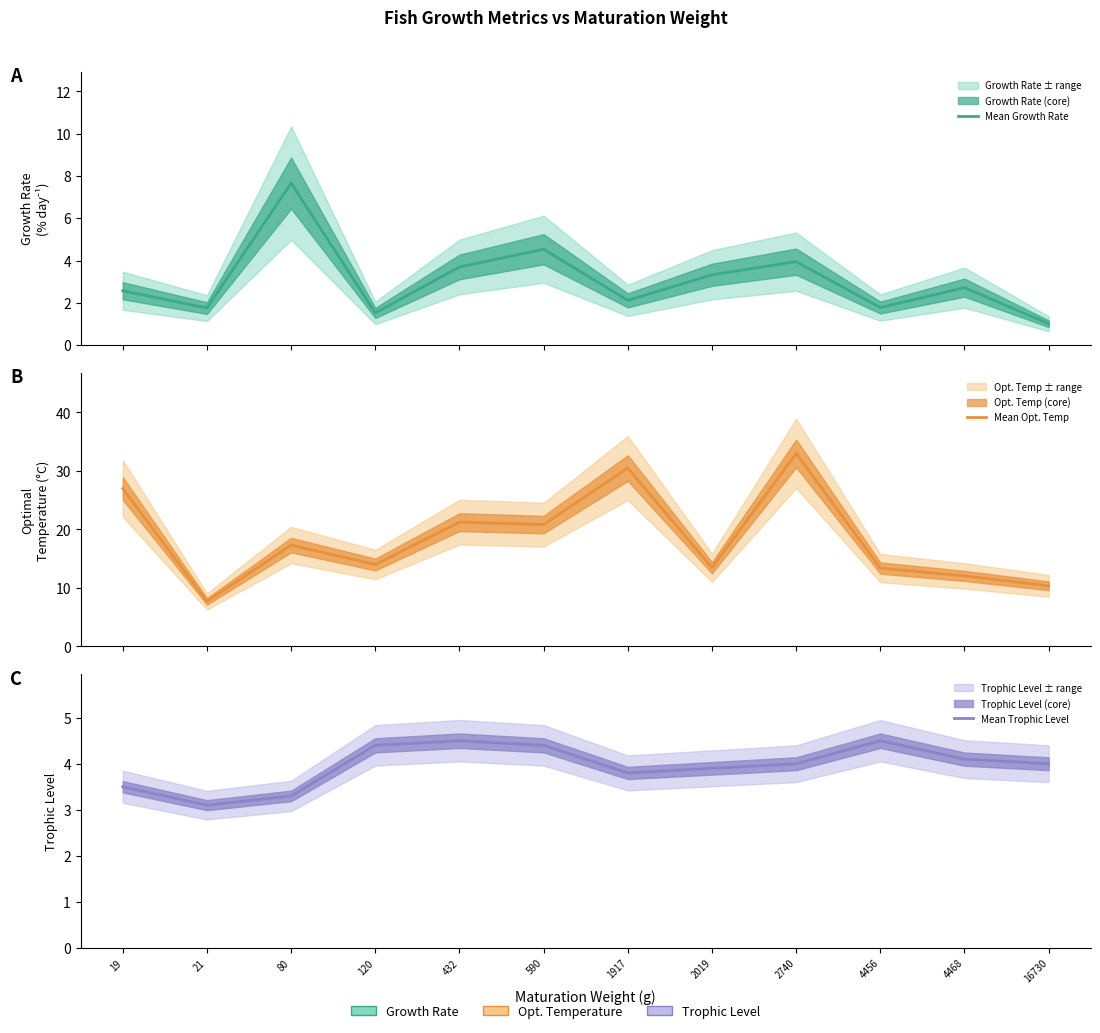

At 4456, list the series in order from smallest to largest.

Mean Growth Rate, Mean Trophic Level, Mean Opt. Temp